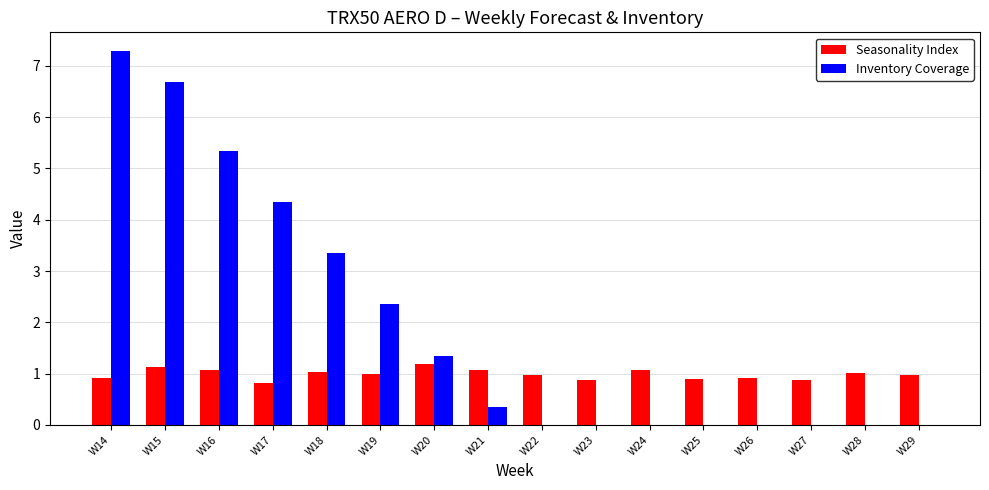

Which series has the largest total across all categories?

Inventory Coverage